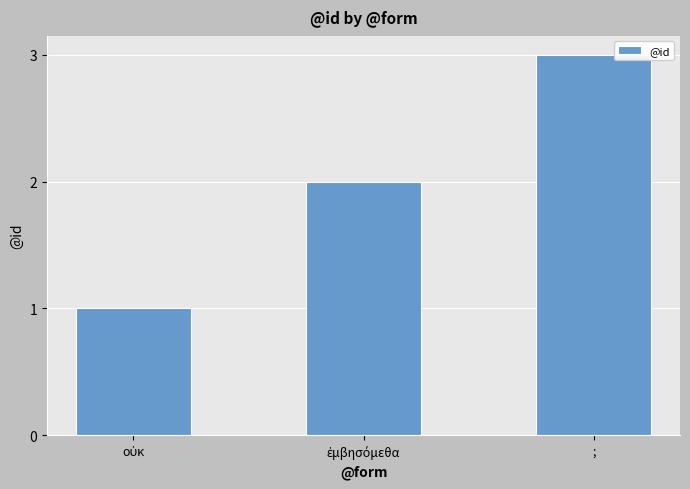

What is the greatest value displayed?

3